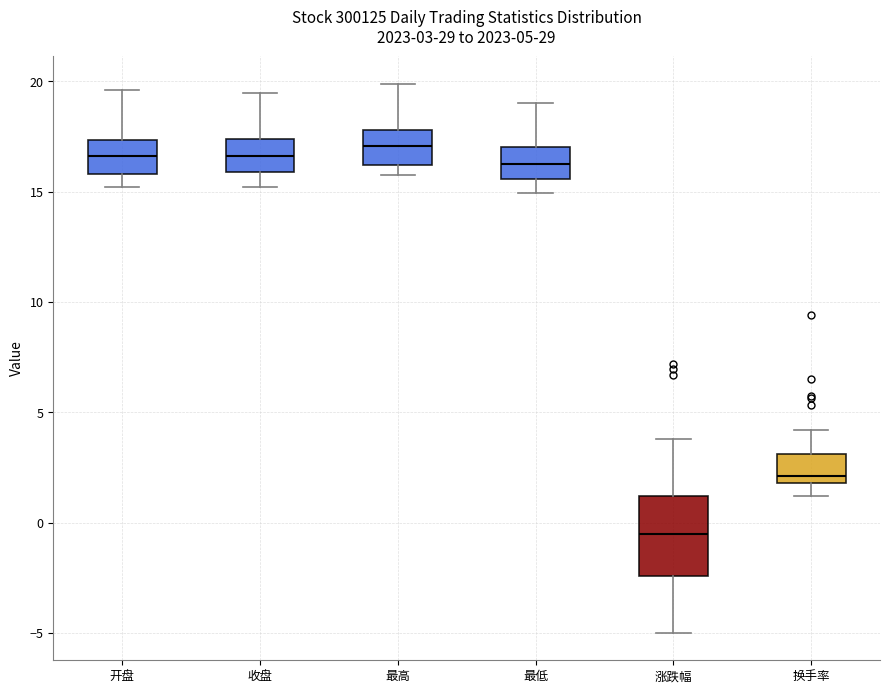

Which box is the tallest, from its lower edge to its upper edge?

涨跌幅